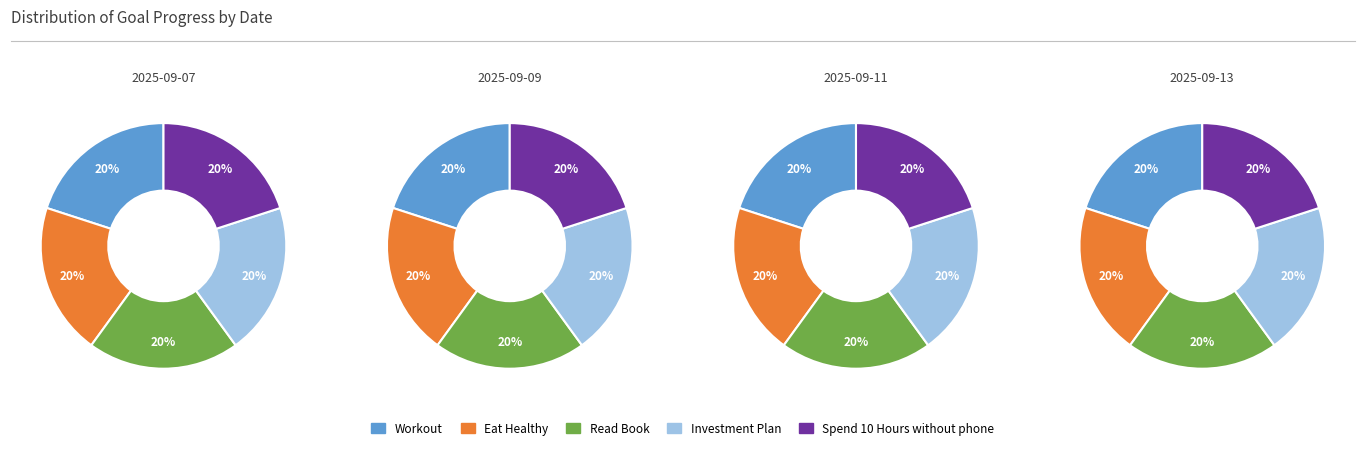

Is there any slice that represents more than half of the pie?

No